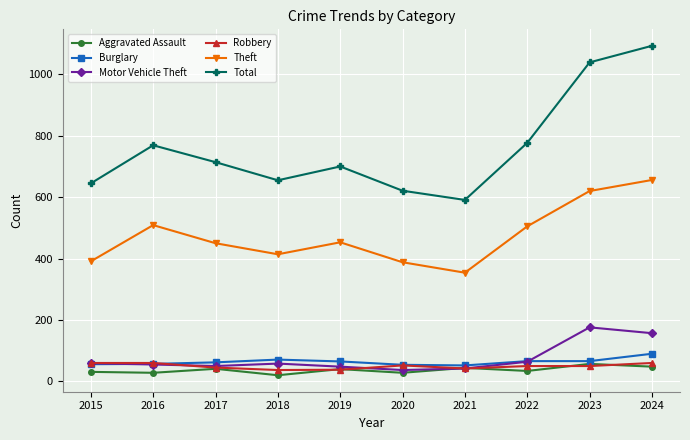

What is the average value of the Robbery series?

49